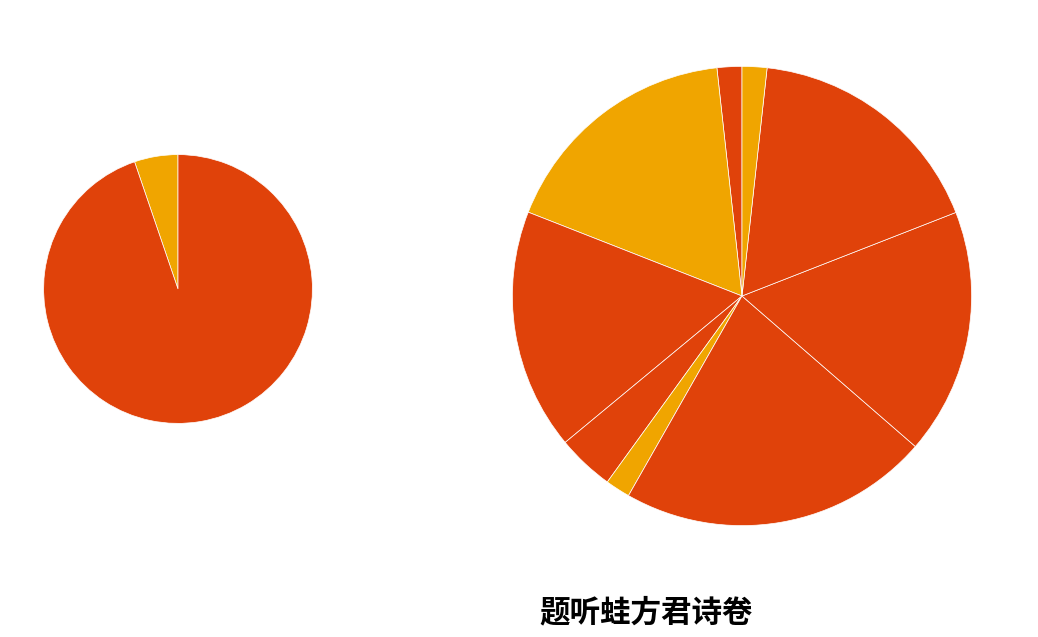

To the nearest percent, what is the difference between the 题听蛙方君诗卷 and 题听蛙方君诗卷二首 其一 slice percentages?

16%